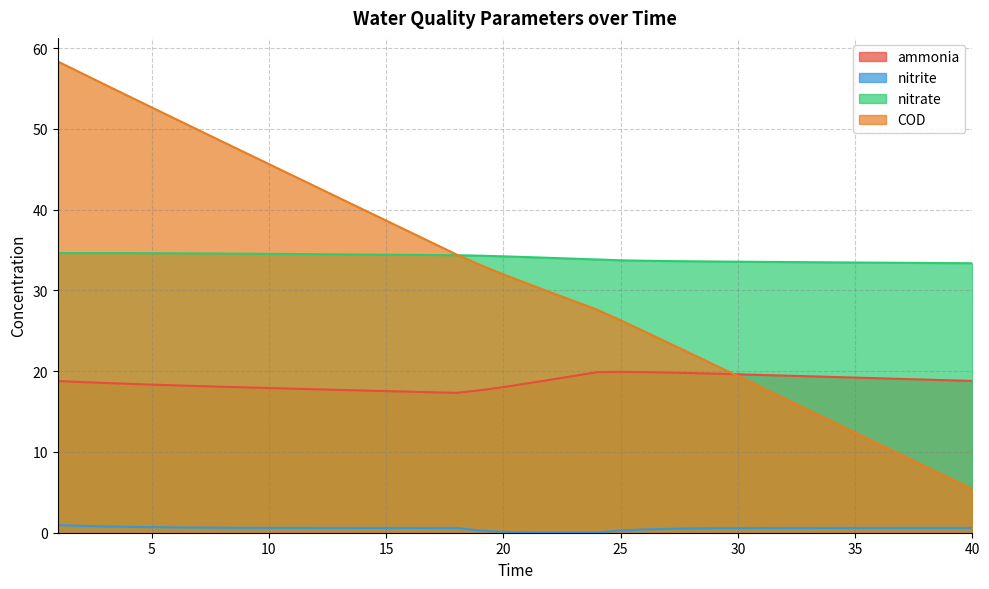

Reading left to right, extract all data points from this chart.

ammonia: 18.8	18.7	18.5	18.4	18.3	18.2	18.2	18.1	18.0	17.9	17.8	17.8	17.7	17.6	17.5	17.5	17.4	17.3	17.6	18.0	18.5	18.9	19.4	19.9	19.9	19.9	19.8	19.8	19.7	19.6	19.5	19.5	19.4	19.3	19.2	19.1	19.0	19.0	18.9	18.8
nitrite: 0.9	0.9	0.8	0.7	0.7	0.7	0.6	0.6	0.6	0.6	0.6	0.6	0.6	0.6	0.6	0.6	0.6	0.6	0.3	0.1	0.0	0.0	0.0	0.0	0.3	0.4	0.5	0.5	0.5	0.6	0.6	0.6	0.6	0.6	0.6	0.6	0.6	0.6	0.6	0.6
nitrate: 34.6	34.6	34.6	34.6	34.6	34.6	34.6	34.6	34.5	34.5	34.5	34.5	34.5	34.4	34.4	34.4	34.4	34.4	34.3	34.2	34.1	34.0	33.9	33.8	33.7	33.7	33.6	33.6	33.6	33.6	33.5	33.5	33.5	33.5	33.5	33.4	33.4	33.4	33.4	33.4
COD: 58.4	56.9	55.5	54.1	52.7	51.3	49.9	48.5	47.1	45.6	44.2	42.8	41.5	40.1	38.7	37.3	35.9	34.5	33.2	32.0	30.9	29.8	28.7	27.6	26.3	24.9	23.6	22.2	20.8	19.4	18.0	16.6	15.2	13.8	12.4	11.0	9.6	8.2	6.8	5.4